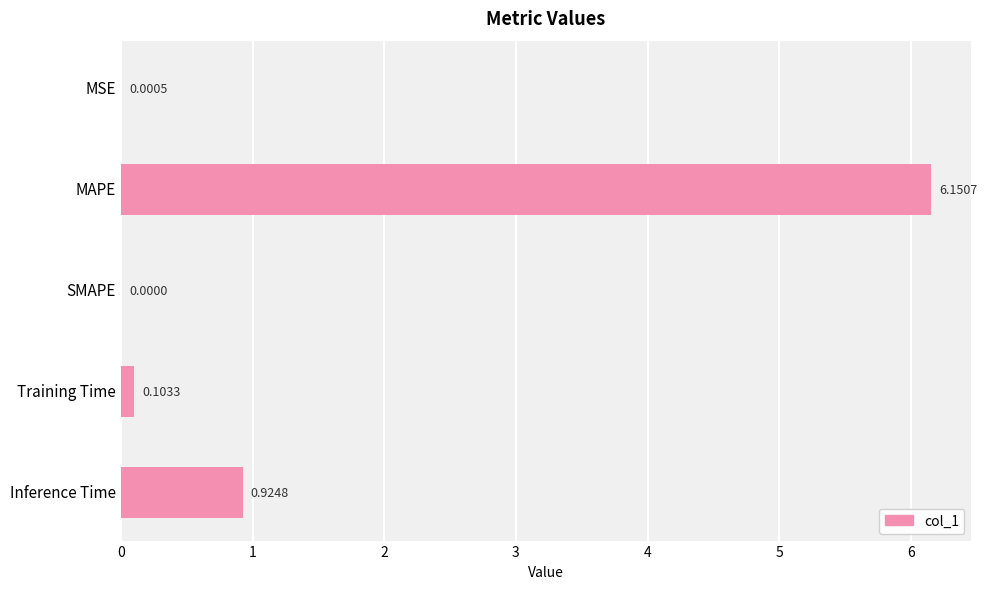

How many data points does each series have?

5